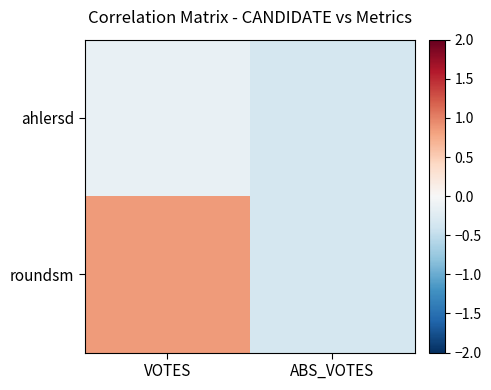

Reading right to left, transcribe all the data shown in this chart.

ahlersd: ABS_VOTES=-0.4	VOTES=-0.2
roundsm: ABS_VOTES=-0.4	VOTES=0.9